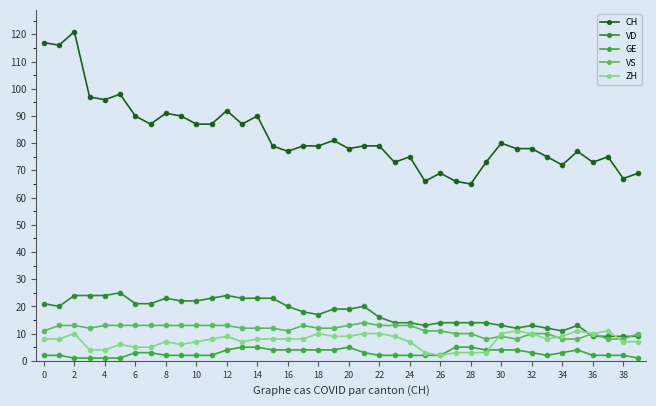

At how many categories does at least one series exceed 101?

3